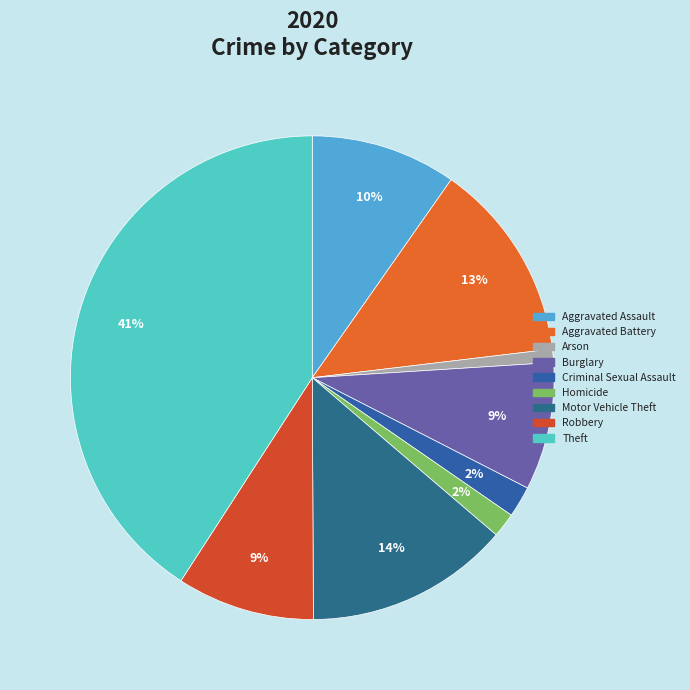

What percentage do Aggravated Assault and Theft together represent?

50.6%